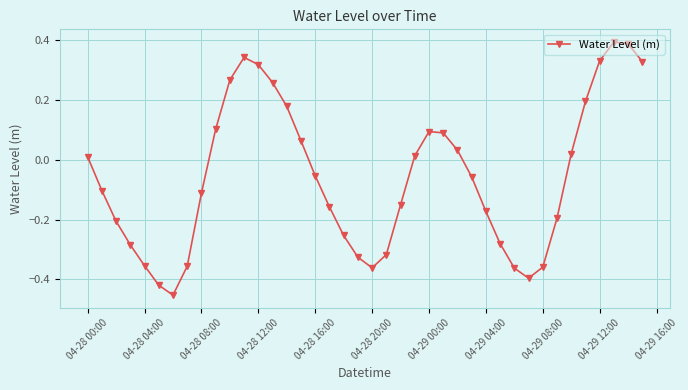

How many interior local peaks (higher than both neighbors) does the data have?

3